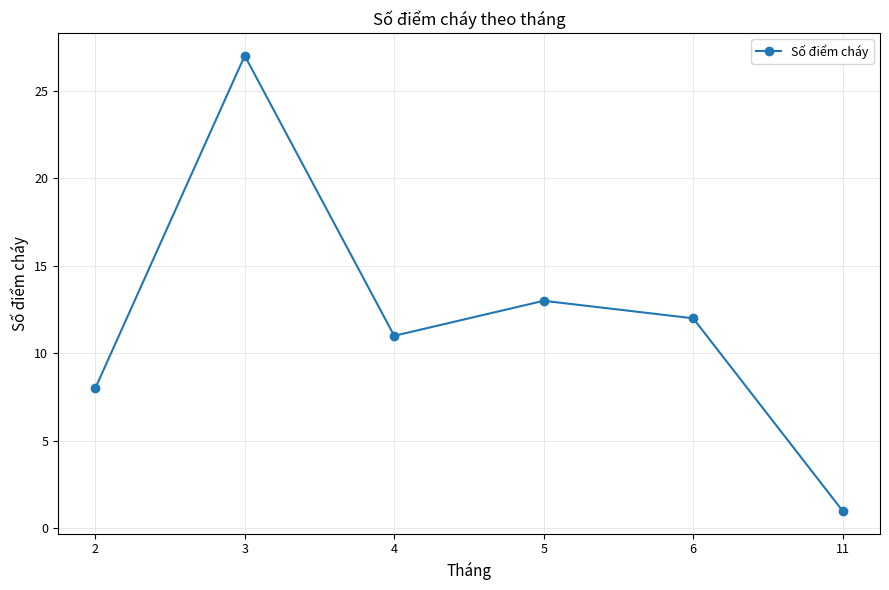

Rank the categories by value from highest to lowest.

3, 5, 6, 4, 2, 11